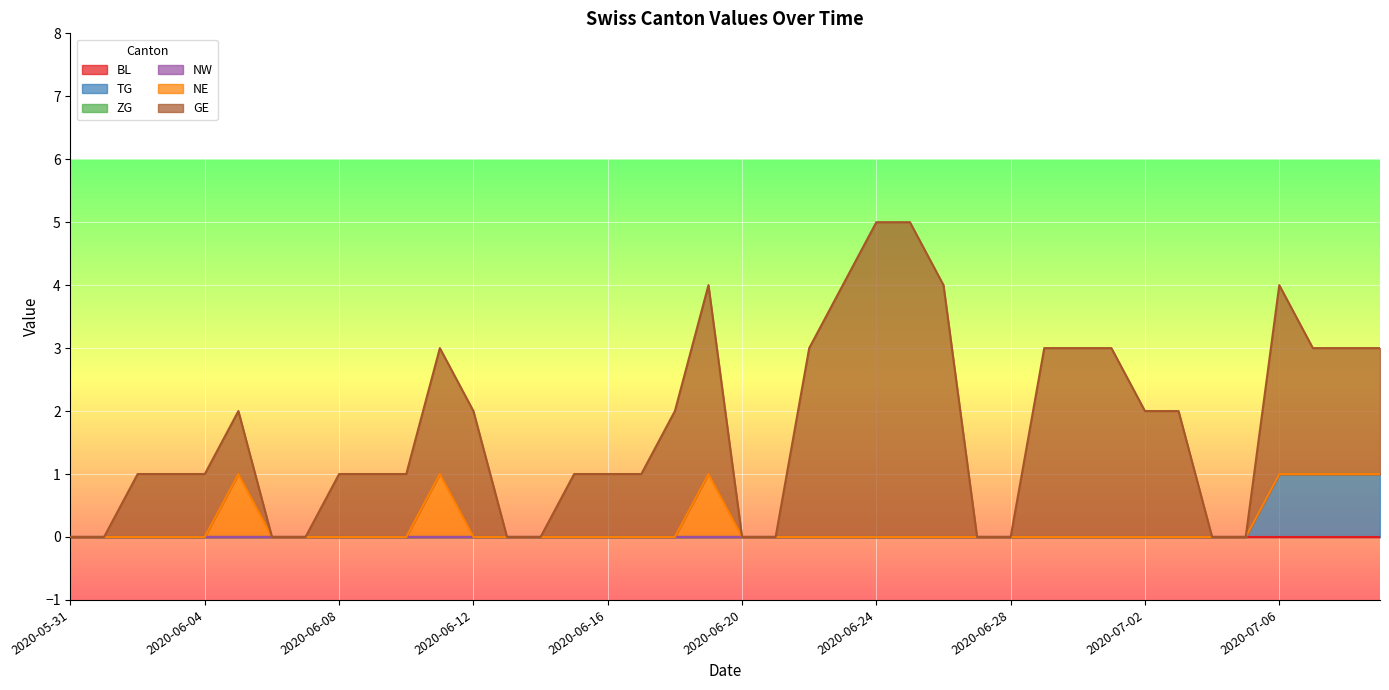

How many lines are shown in the chart?

6